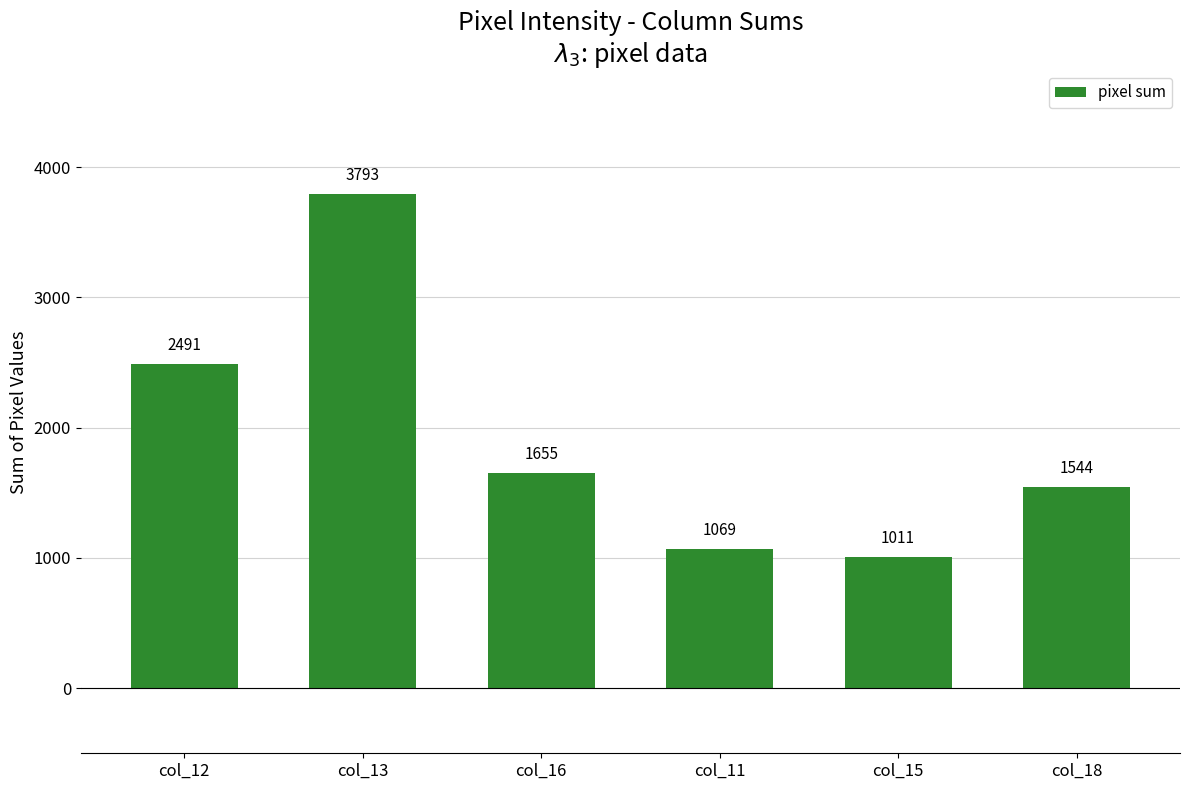

The value at col_18 is 570. True or false?

False